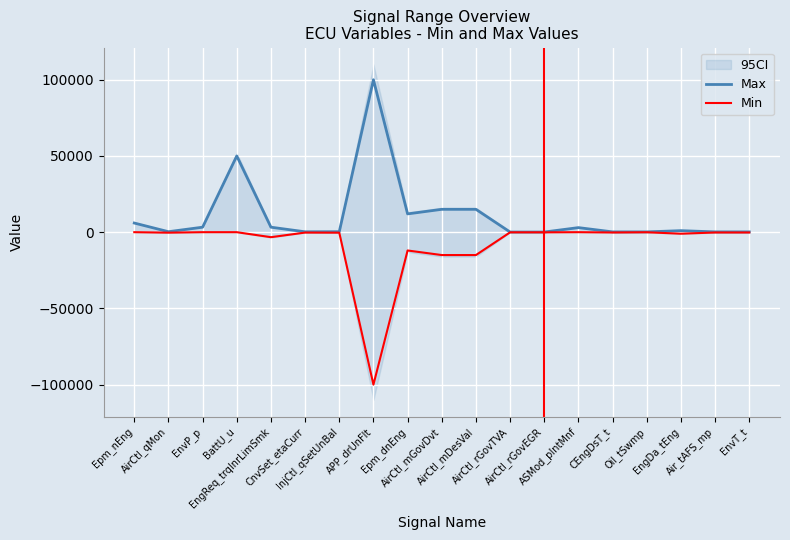

True or false: Max and Min intersect in this chart.

False